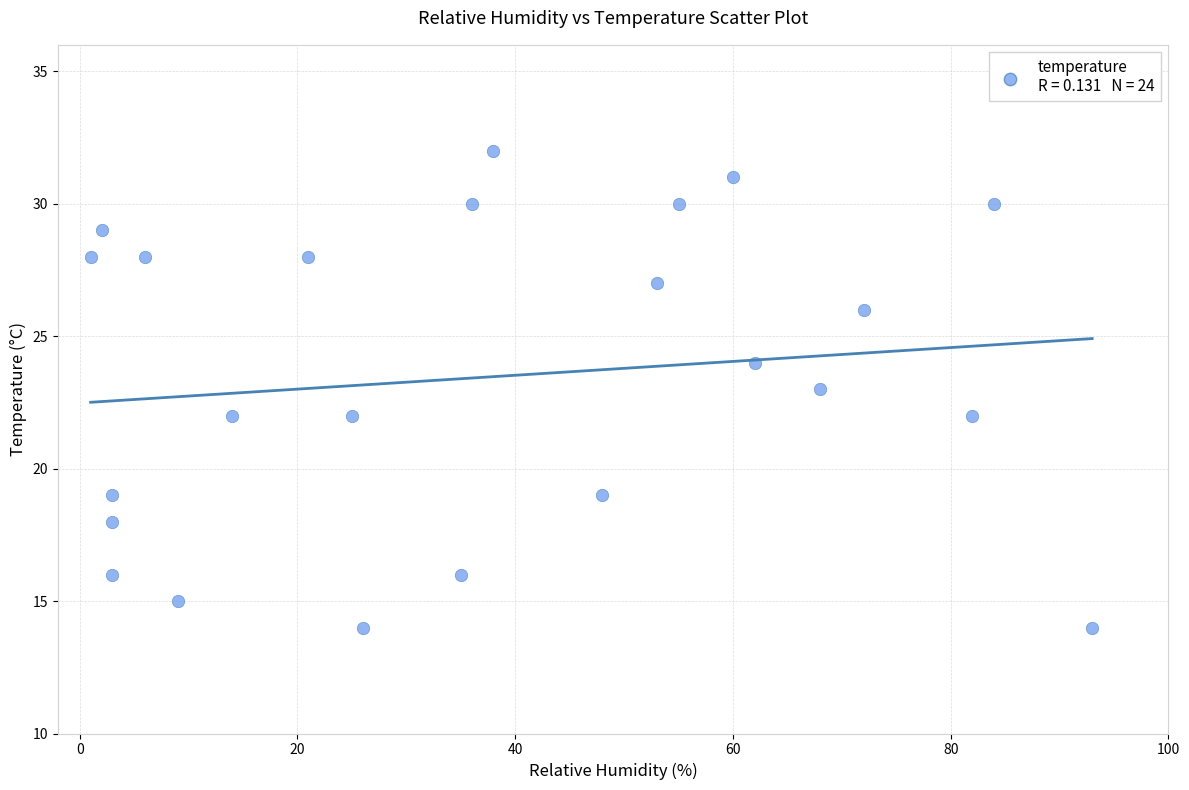

What is the range of Y values (max minus min)?

18